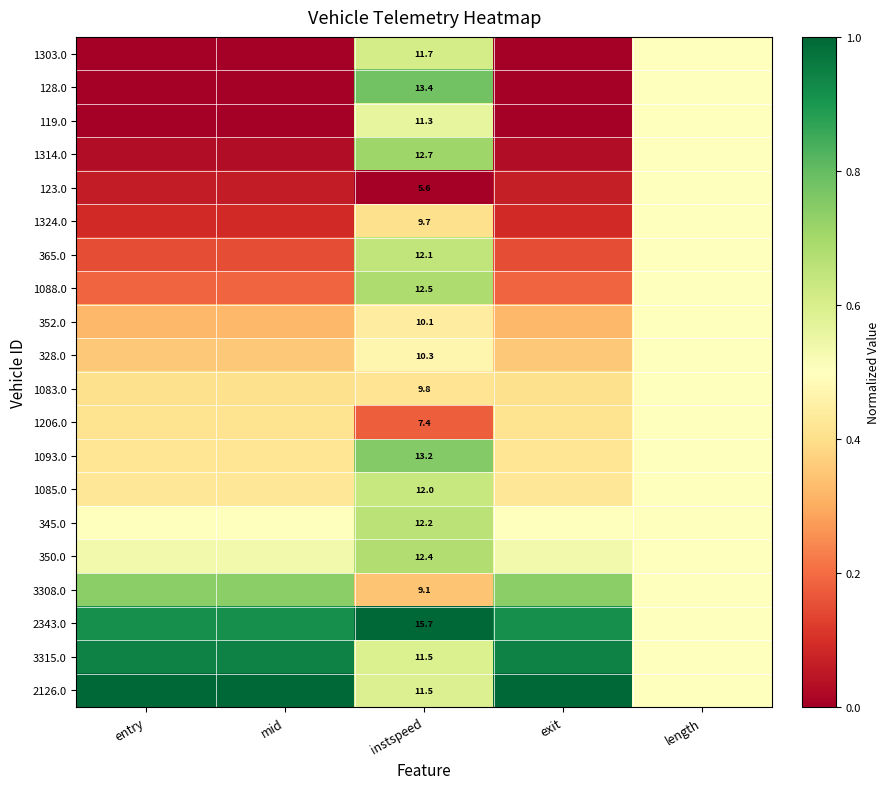

True or false: 352.0 has a value of 0.3 at exit.

True